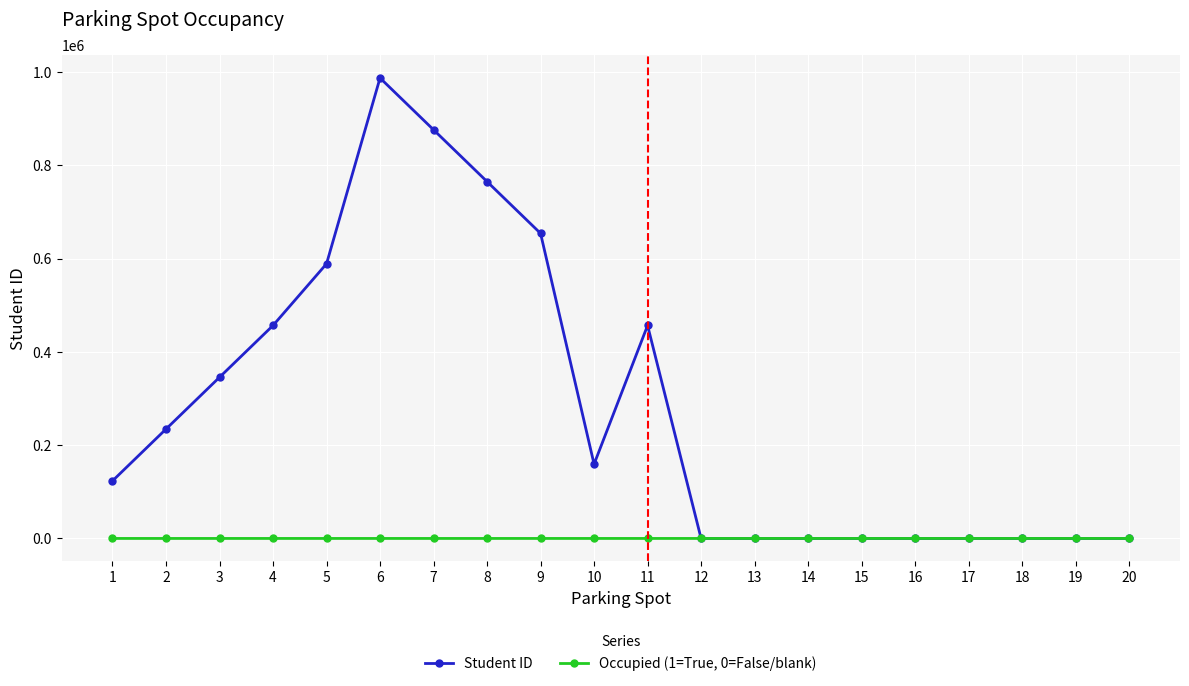

How many categories are shown in the chart?

20